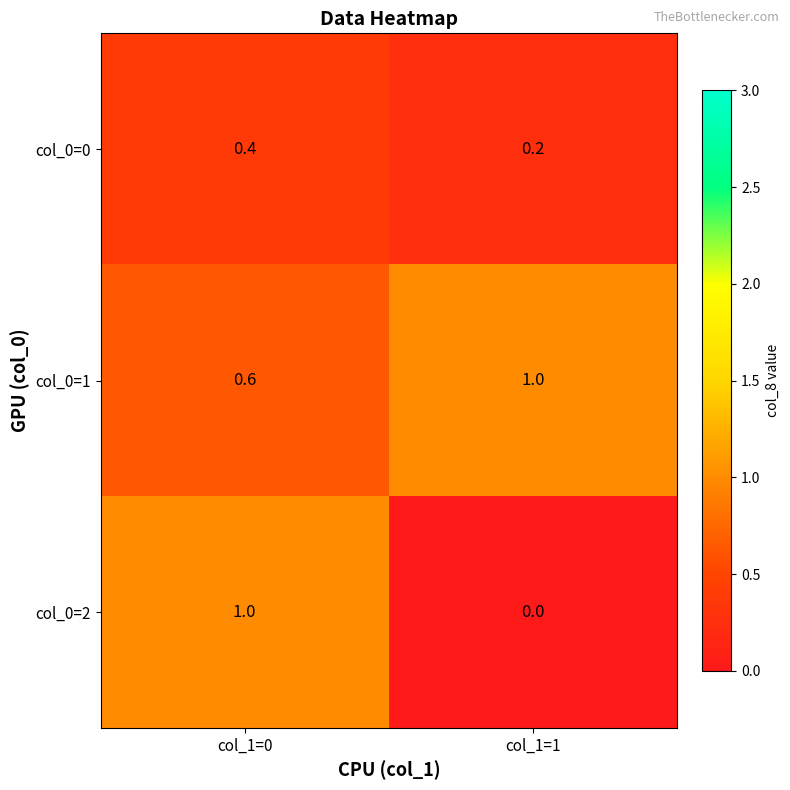

Is it true that col_0=2 equals 1.0 at col_1=0?

True